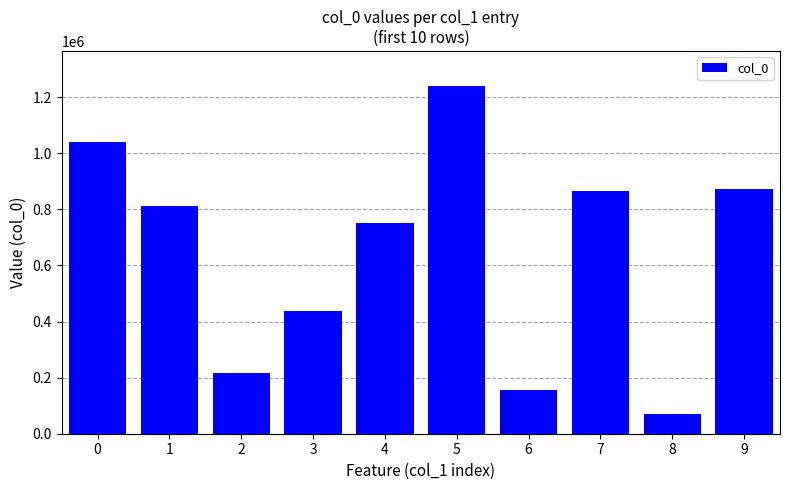

What is the approximate value at 8?

71118